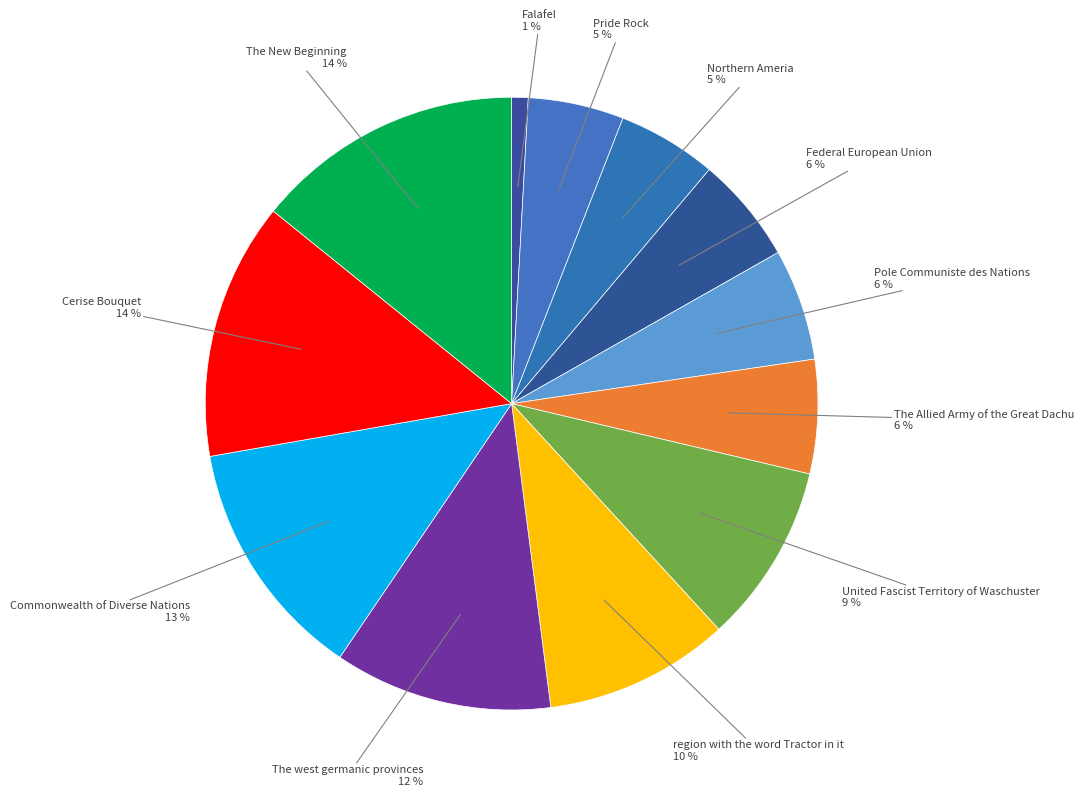

Is there any slice that represents more than half of the pie?

No